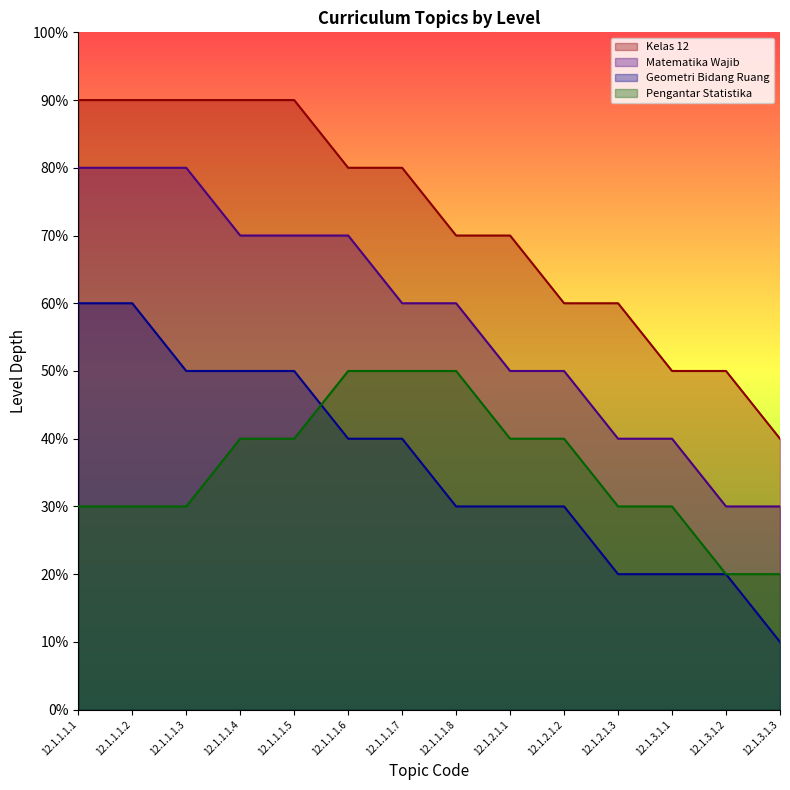

Reading left to right, list all the values displayed in this chart.

Kelas 12: 9	9	9	9	9	8	8	7	7	6	6	5	5	4
Matematika Wajib: 8	8	8	7	7	7	6	6	5	5	4	4	3	3
Geometri Bidang Ruang: 6	6	5	5	5	4	4	3	3	3	2	2	2	1
Pengantar Statistika: 3	3	3	4	4	5	5	5	4	4	3	3	2	2